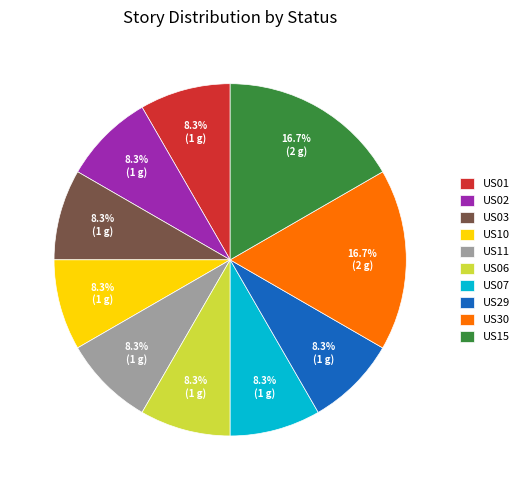

Is there any slice that represents more than half of the pie?

No